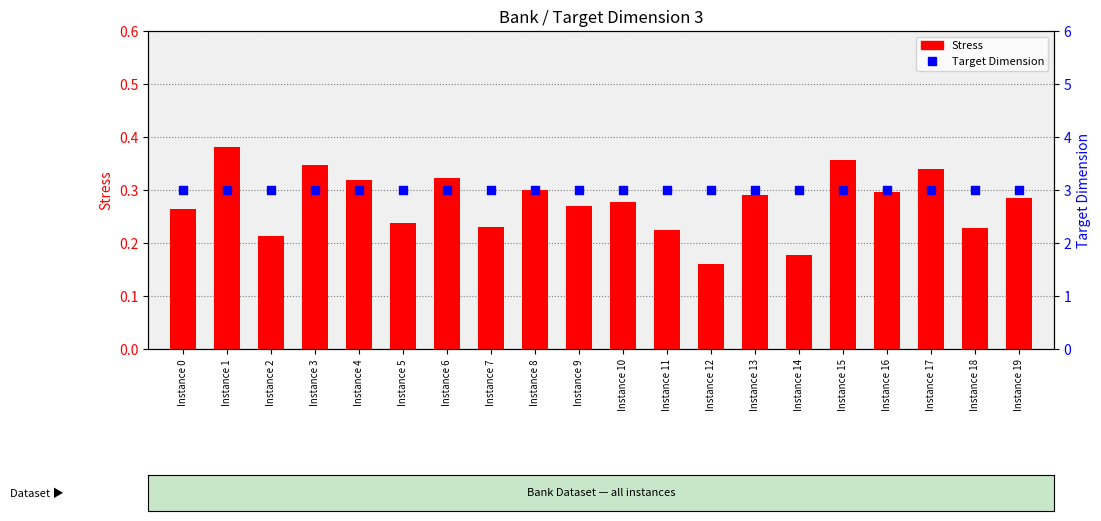

What are all the series names shown in the legend?

Stress, Target Dimension